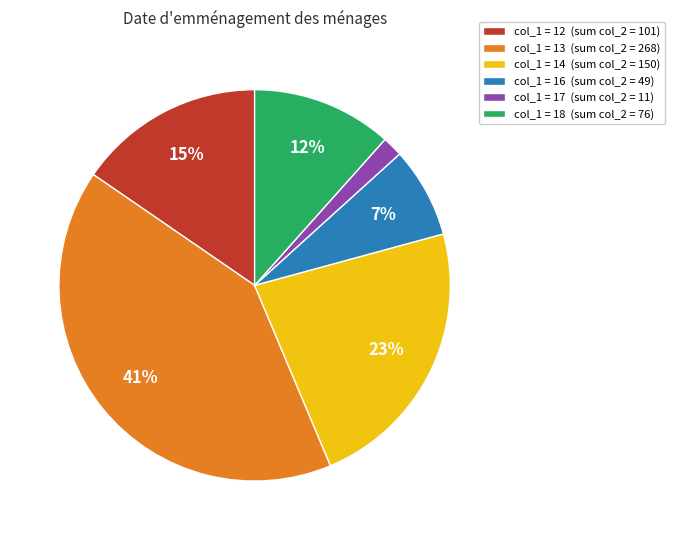

To the nearest percent, what is the average slice percentage?

17%